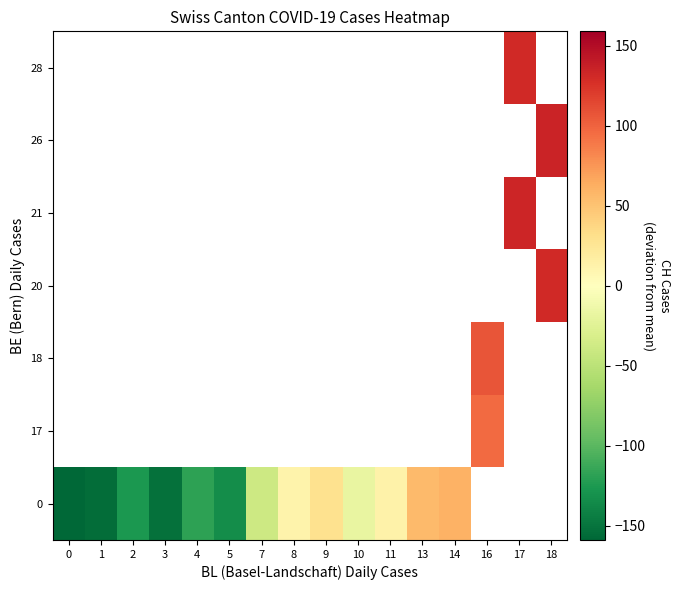

Which category has the highest value in the 0 series?

14